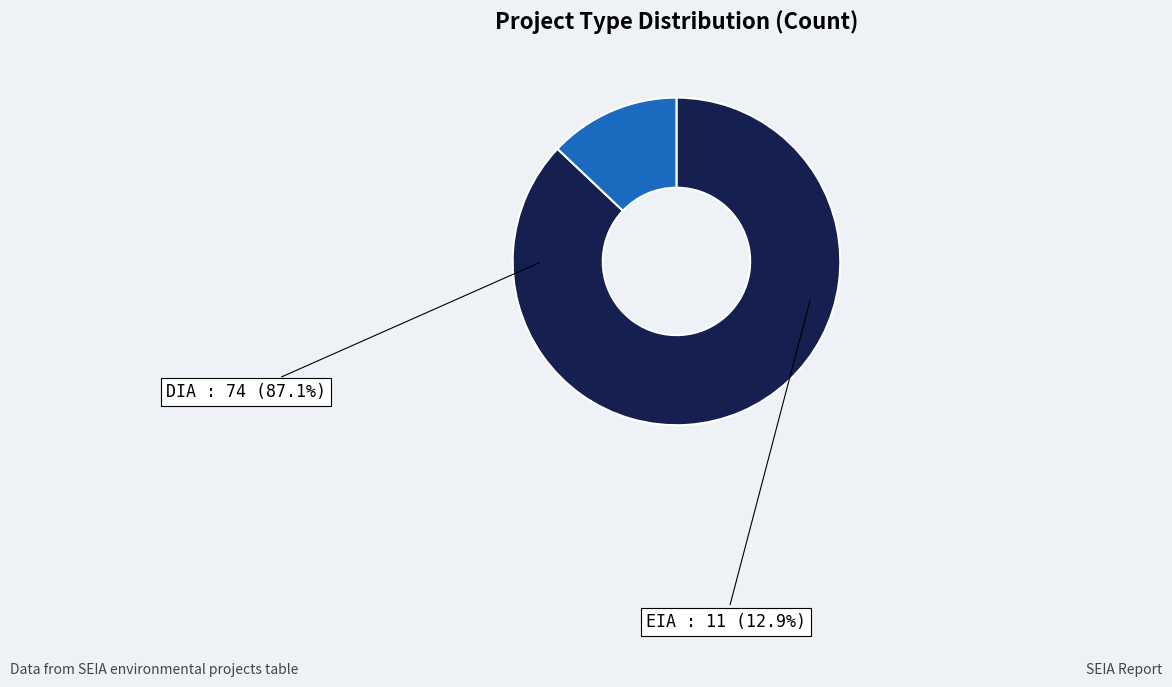

To the nearest percent, what portion does EIA represent?

13%